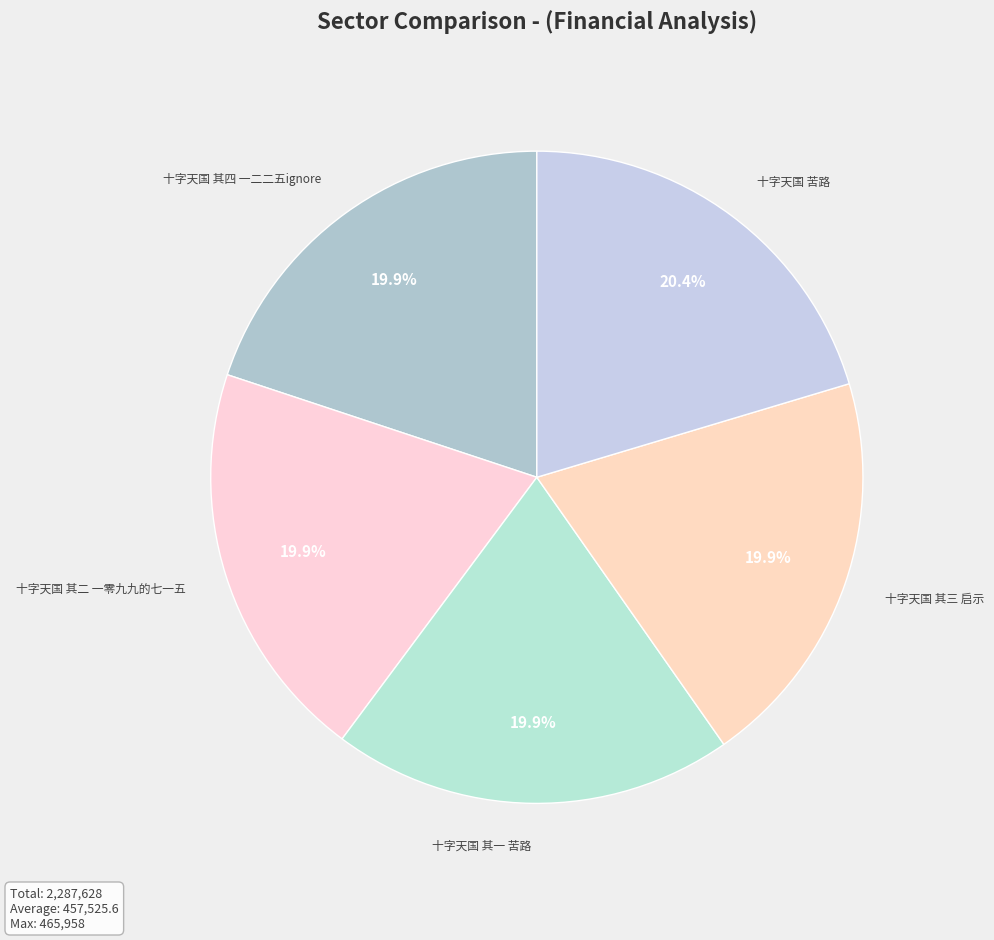

To the nearest percent, what percentage of the pie is 十字天国 其一 苦路?

20%